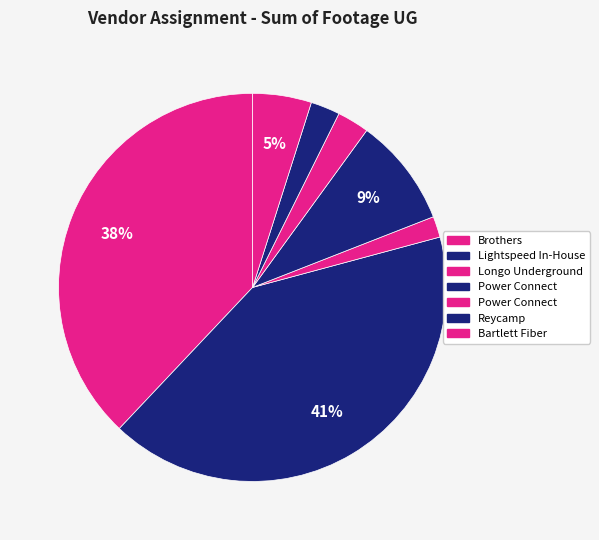

Is there any slice that represents more than half of the pie?

No